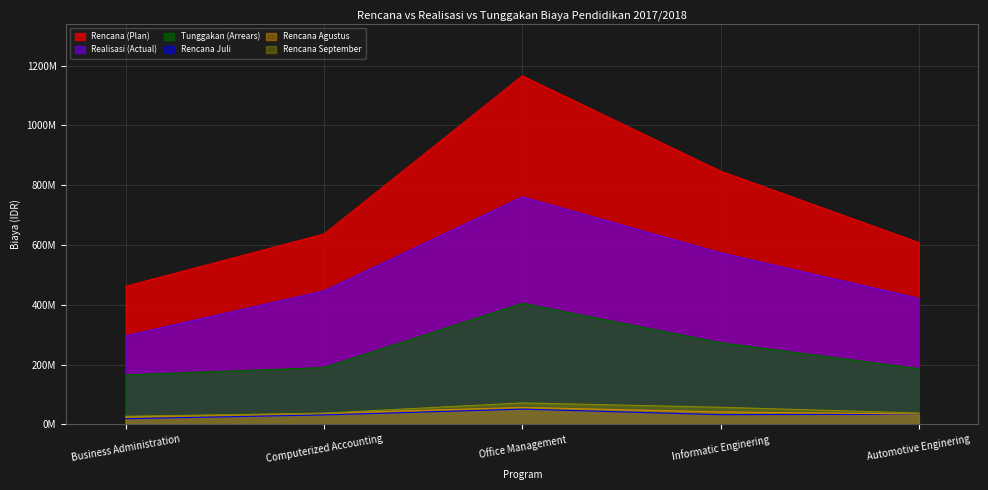

True or false: Rencana Agustus has more than 0 interior local peaks.

True